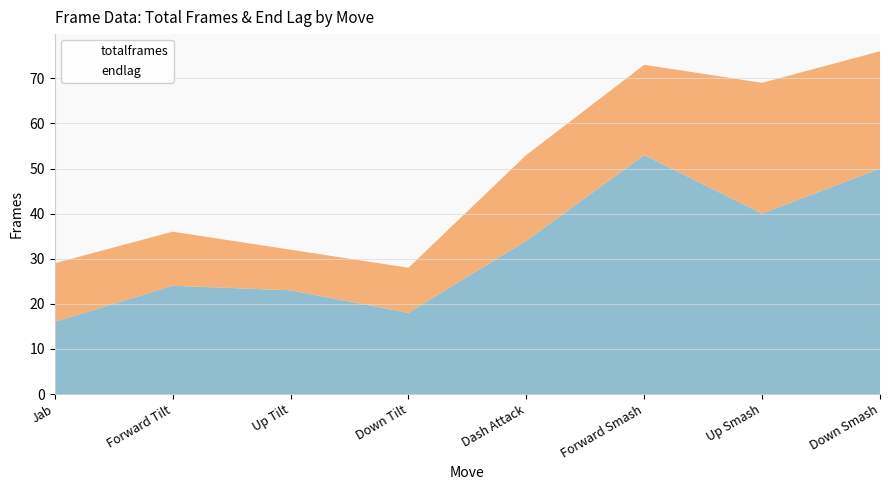

Between Up Smash and Down Smash, which series saw the biggest shift?

totalframes